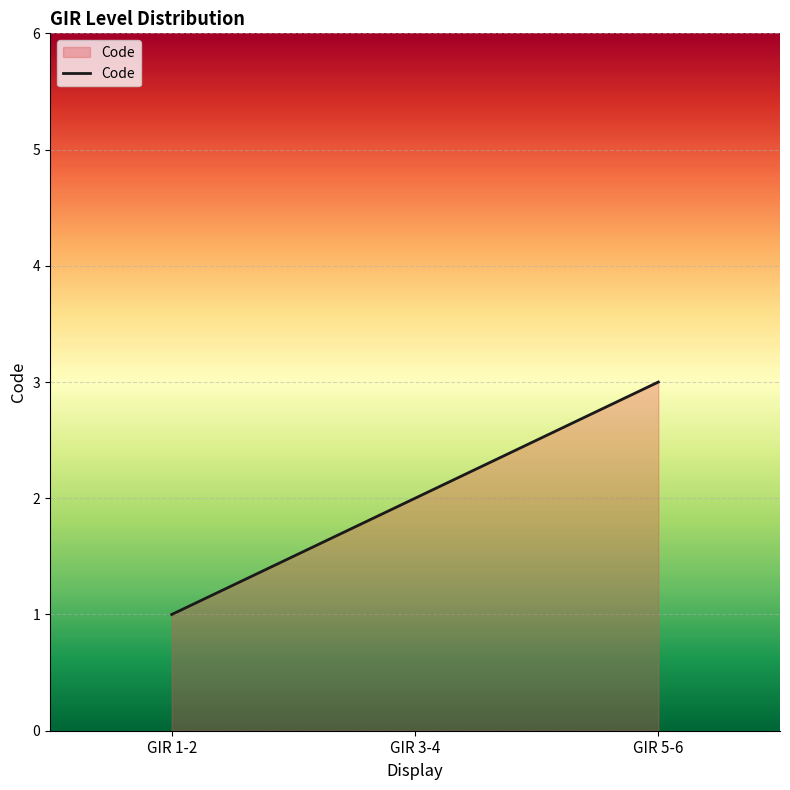

How many categories are shown in the chart?

3